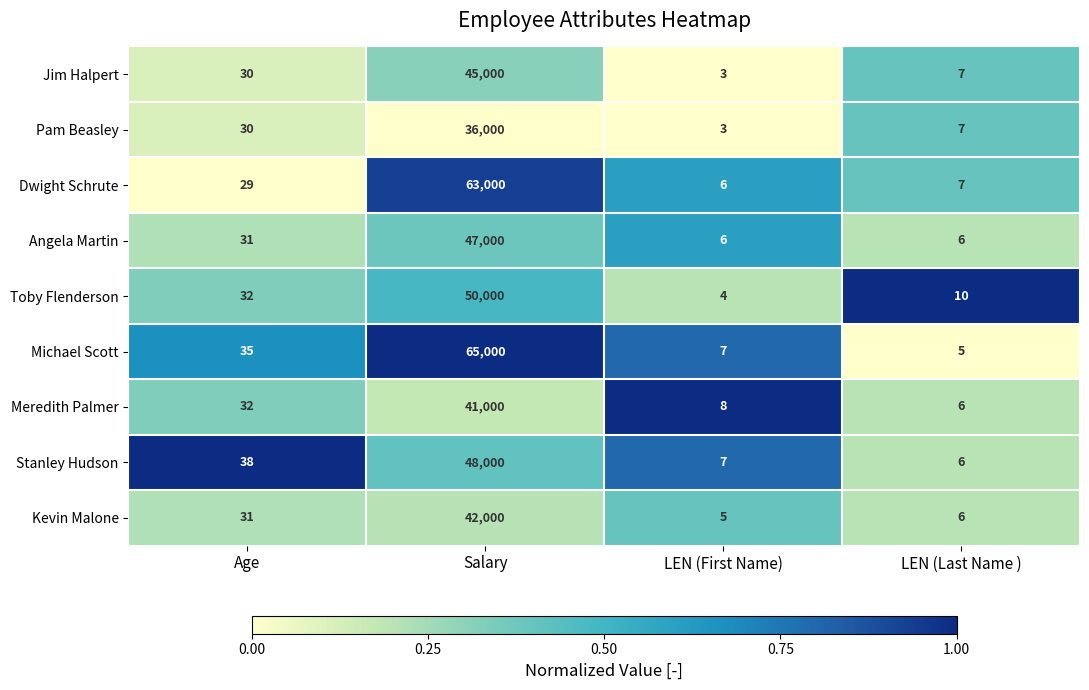

Rank the series by their maximum value, from lowest to highest.

Pam Beasley, Meredith Palmer, Kevin Malone, Jim Halpert, Angela Martin, Stanley Hudson, Toby Flenderson, Dwight Schrute, Michael Scott